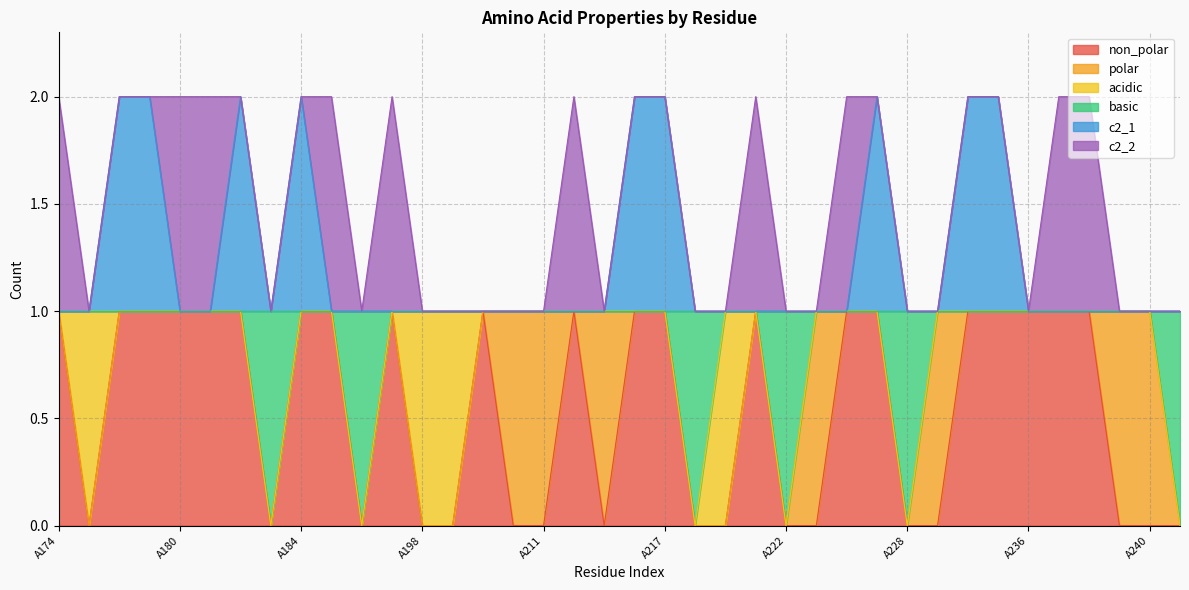

Does the chart display data point markers on the line(s)?

No